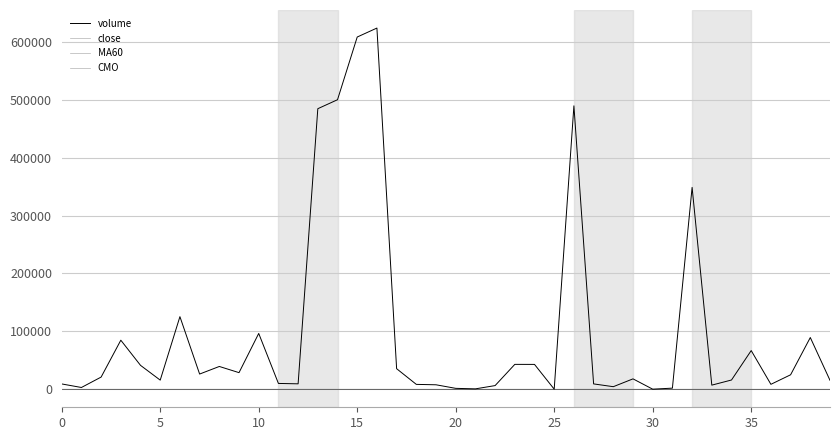

Does the chart display data point markers on the line(s)?

No